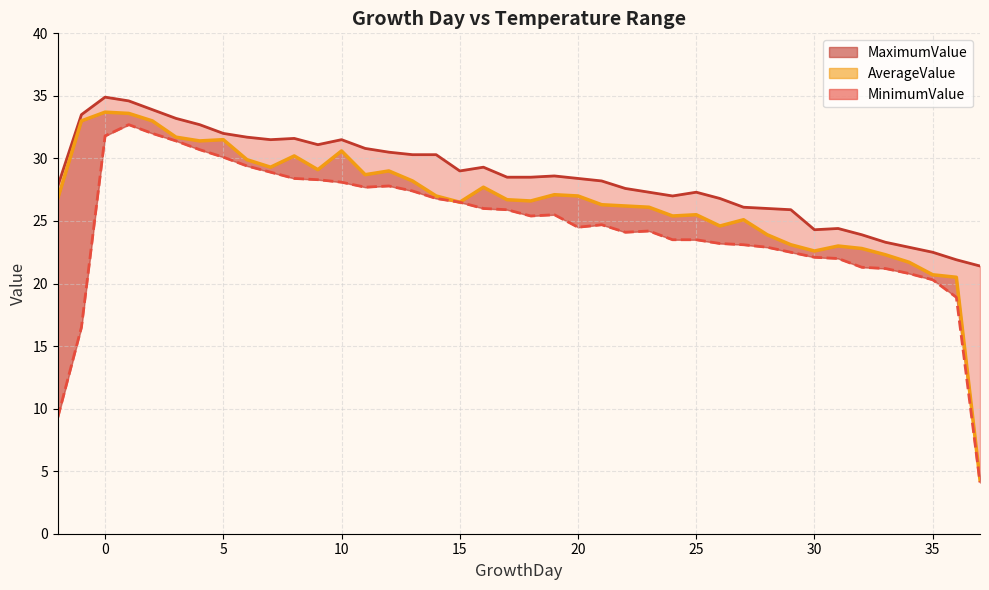

True or false: MinimumValue and AverageValue intersect in this chart.

False